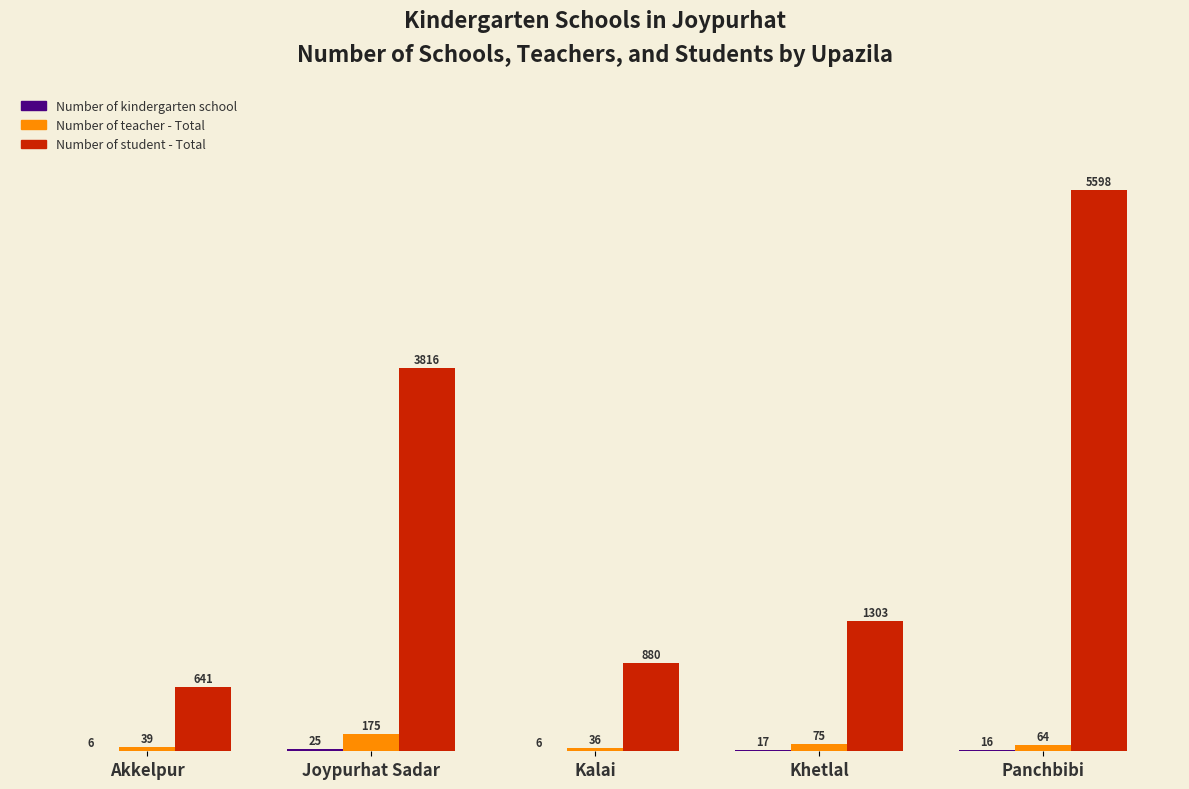

What is the greatest value displayed?

5598